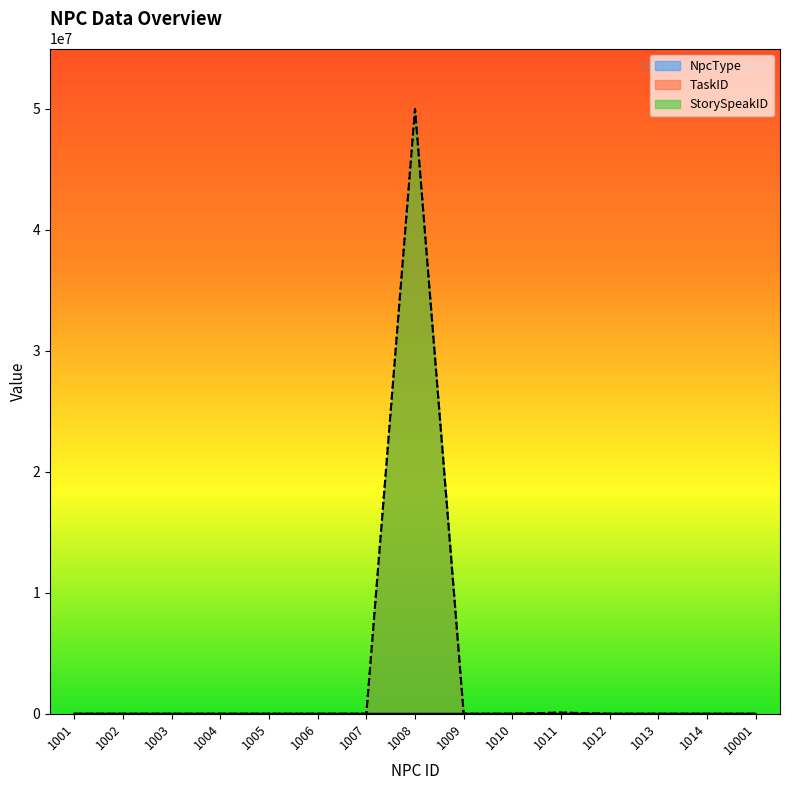

How many interior local peaks does the TaskID series have?

2